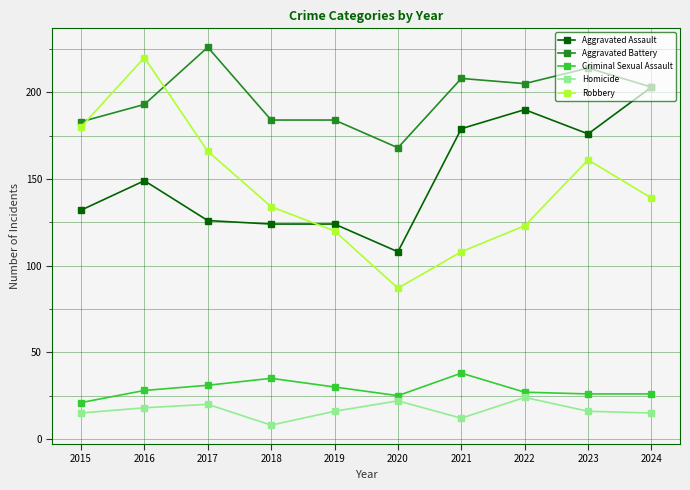

Where is the first local maximum for Robbery?

2016